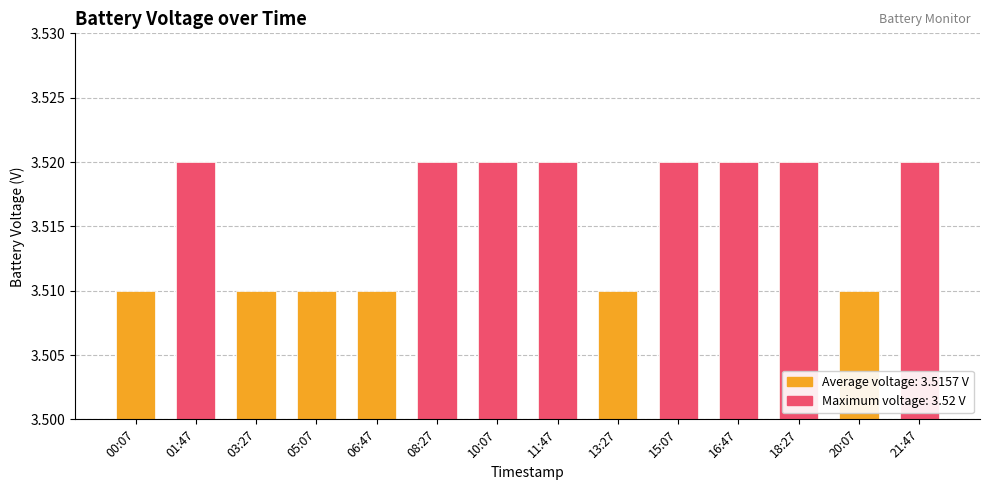

Where is the data nearest to the value 3?

00:07